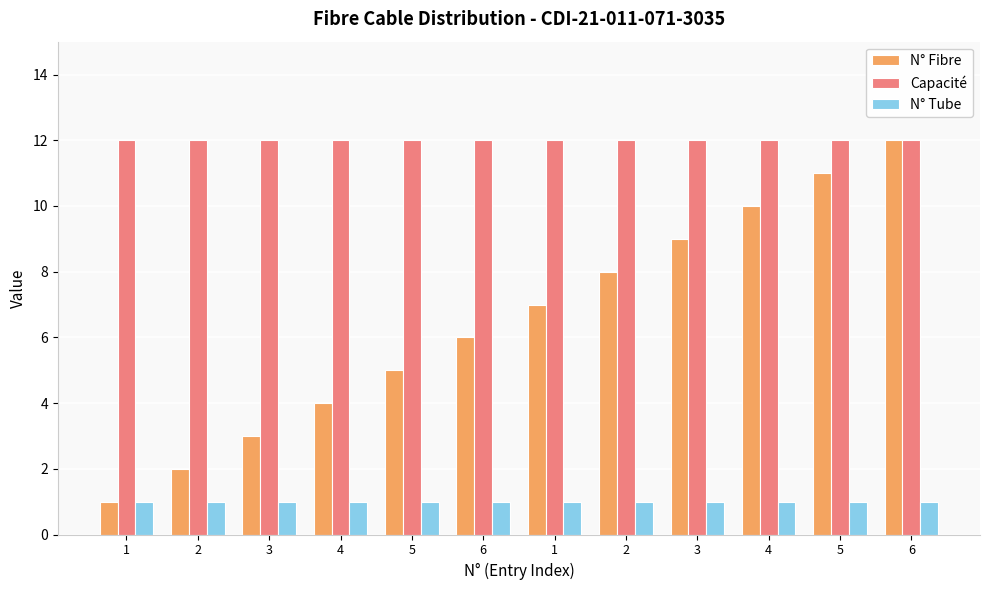

Rank the series at 5 from highest to lowest value.

Capacité, N° Fibre, N° Tube